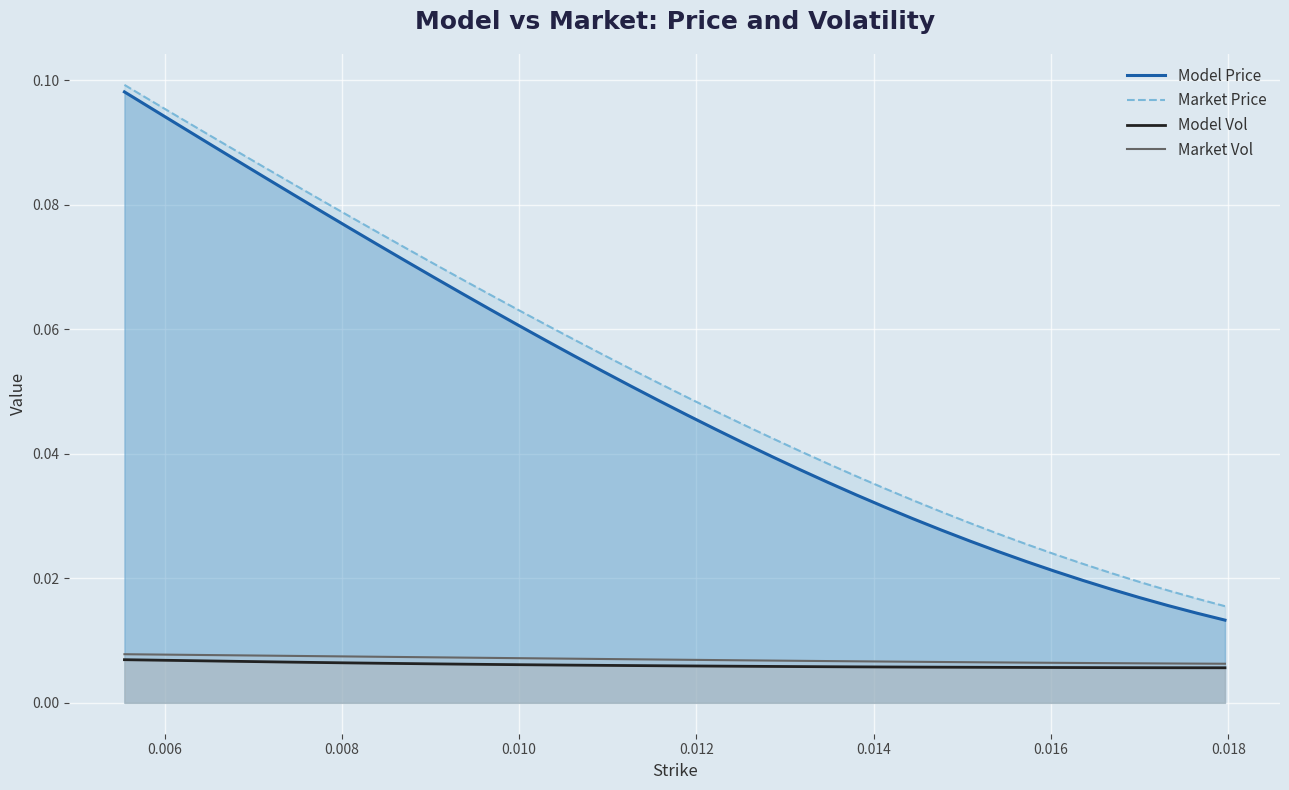

How many lines are shown in the chart?

4